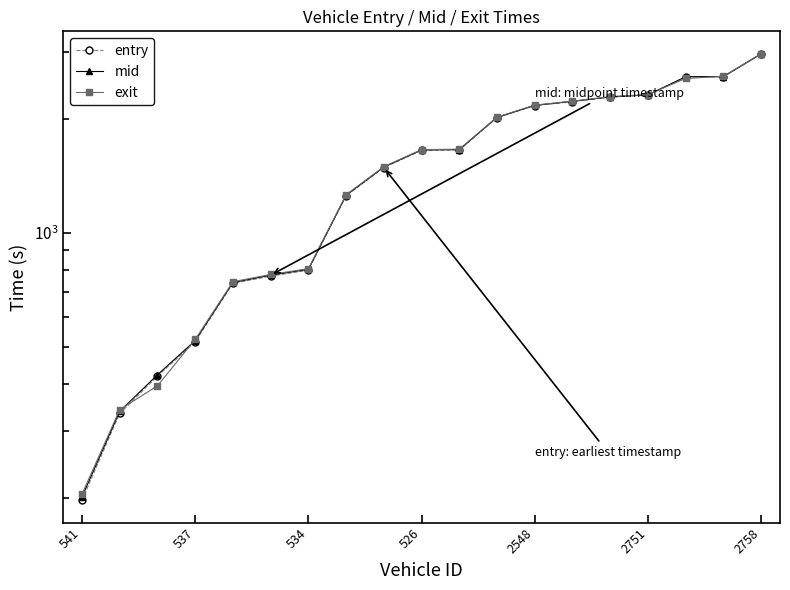

Where does the exit series first go above 1660?

526